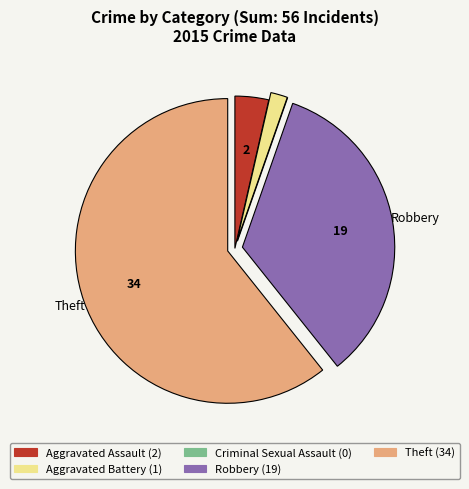

Is it true that Robbery is 34% of the pie?

True